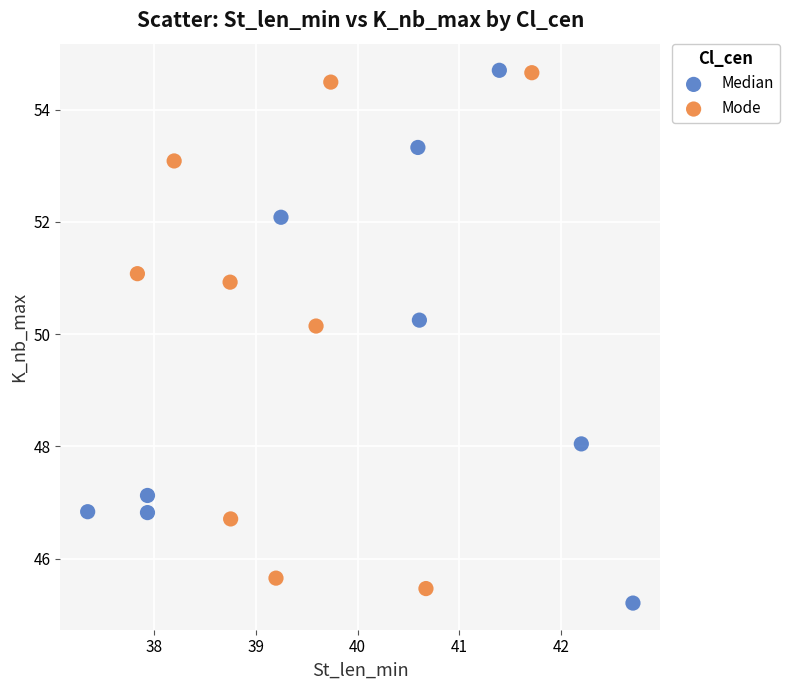

What are all the series names shown in the legend?

Median, Mode